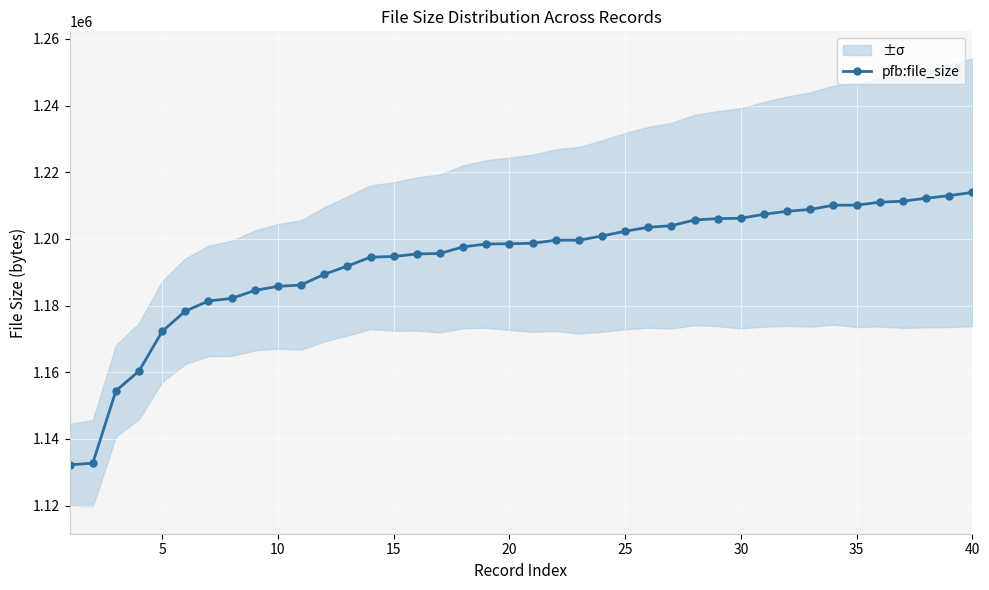

What is the minimum value for pfb:file_size?

1132254